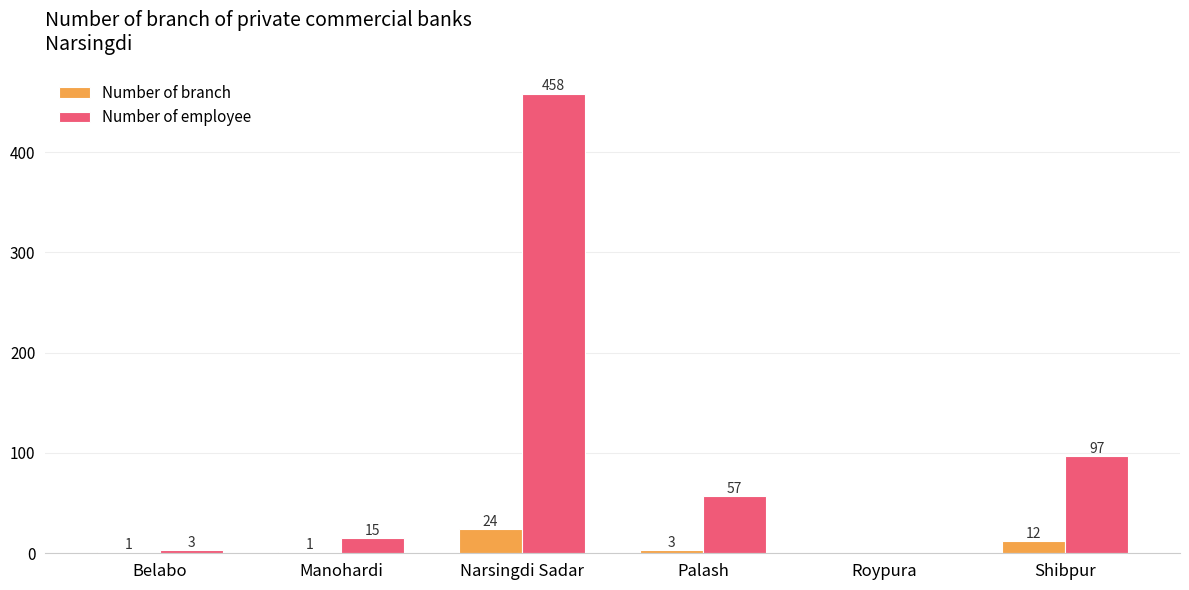

Which series changed the most between Manohardi and Narsingdi Sadar?

Number of employee